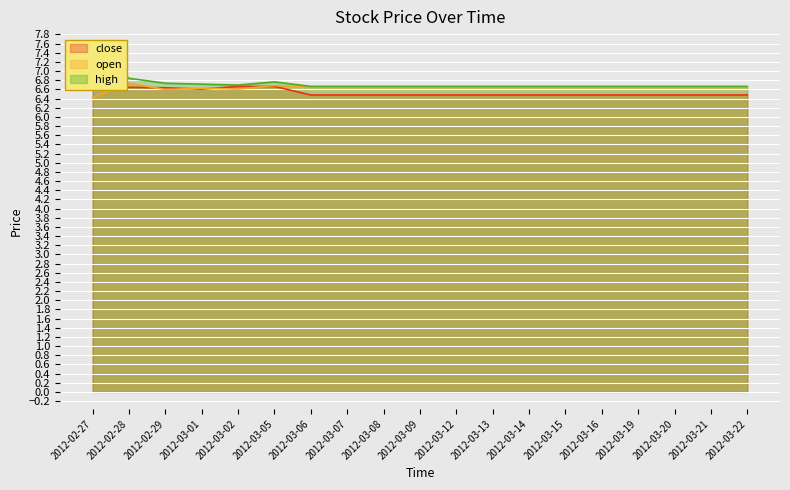

Is it true that close equals 11.0 at 2012-03-14?

False